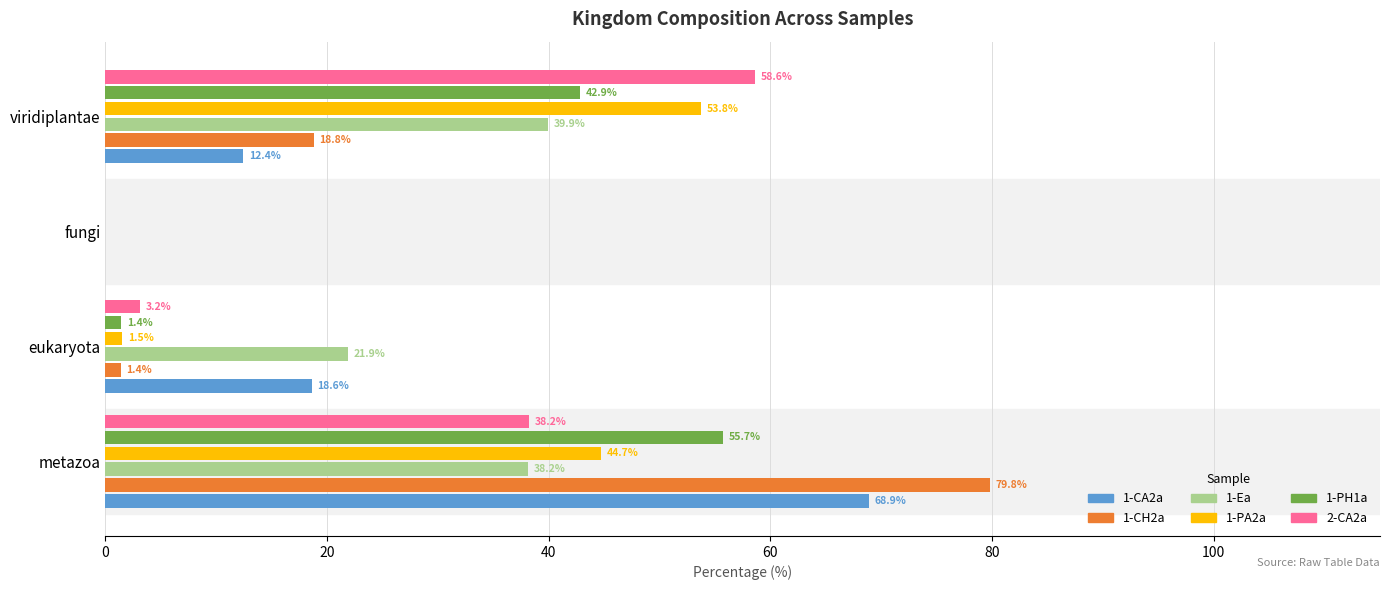

Is the value of 1-CA2a at metazoa greater than the value of 1-PH1a at eukaryota?

Yes